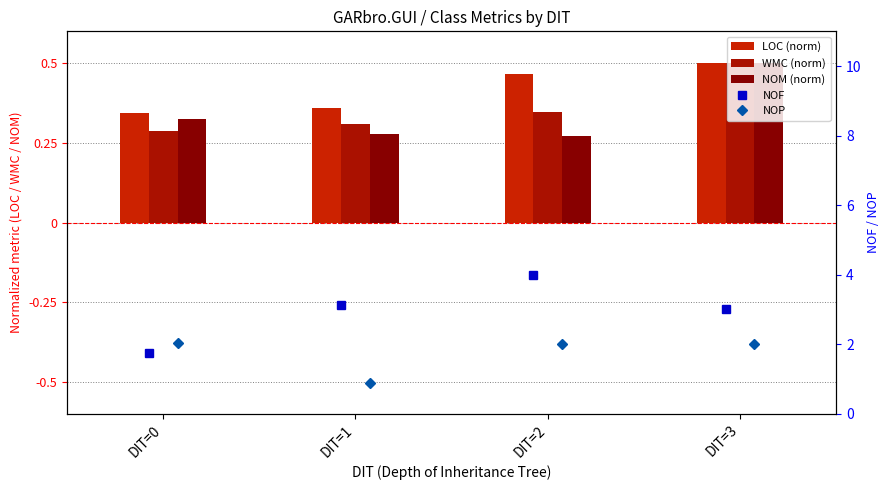

At which label does NOF first exceed 3?

DIT=1